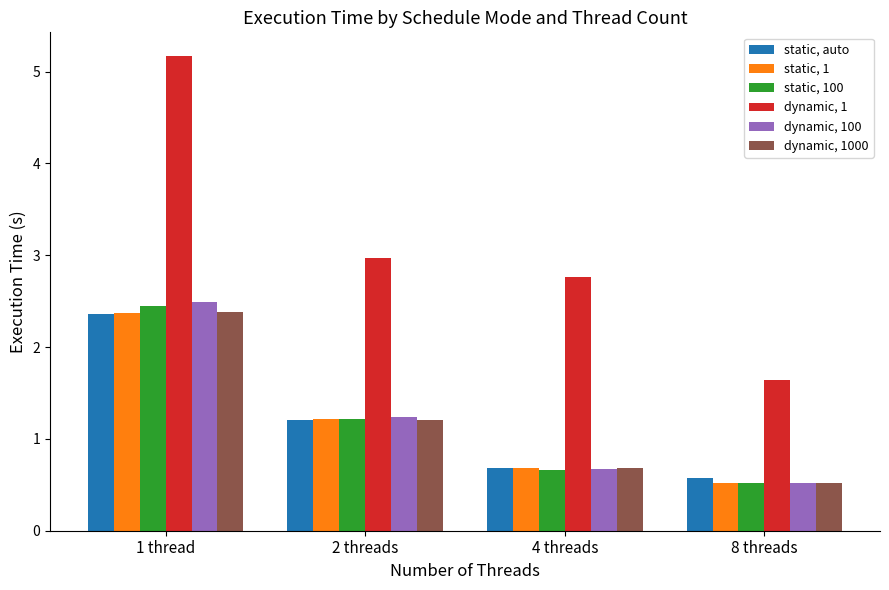

At which category does the chart reach its minimum across all series?

8 threads